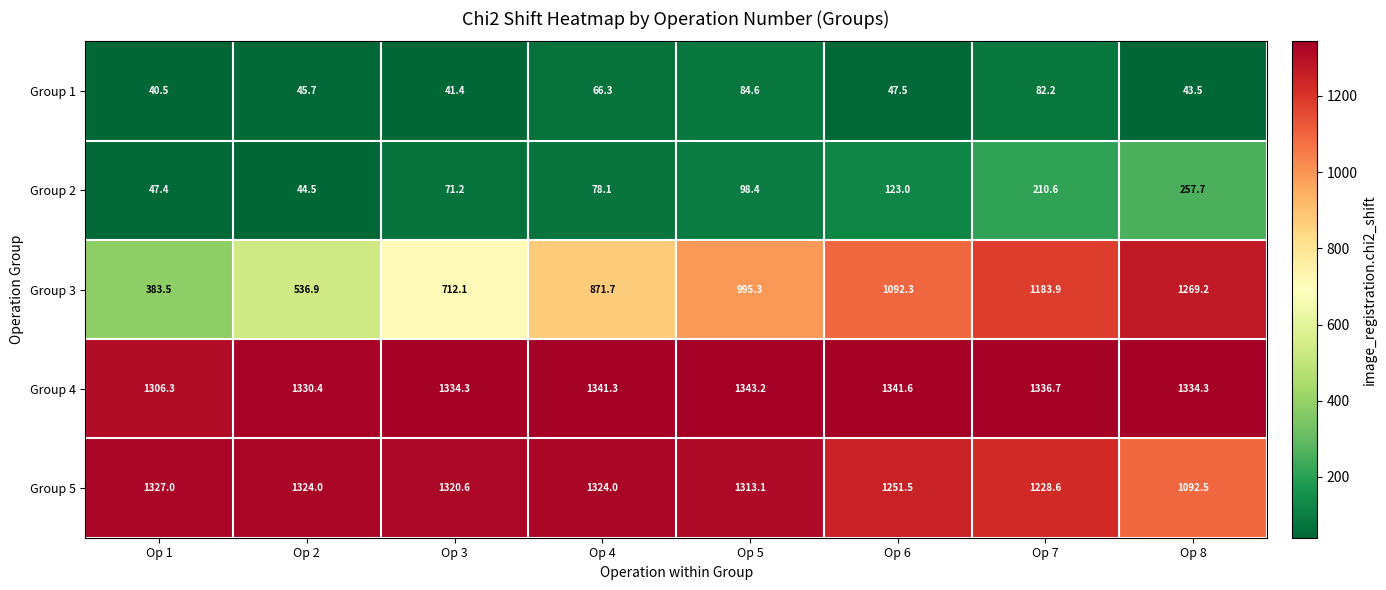

What is the sum of the Group 3 values at Op 6 and Op 7?

2276.2